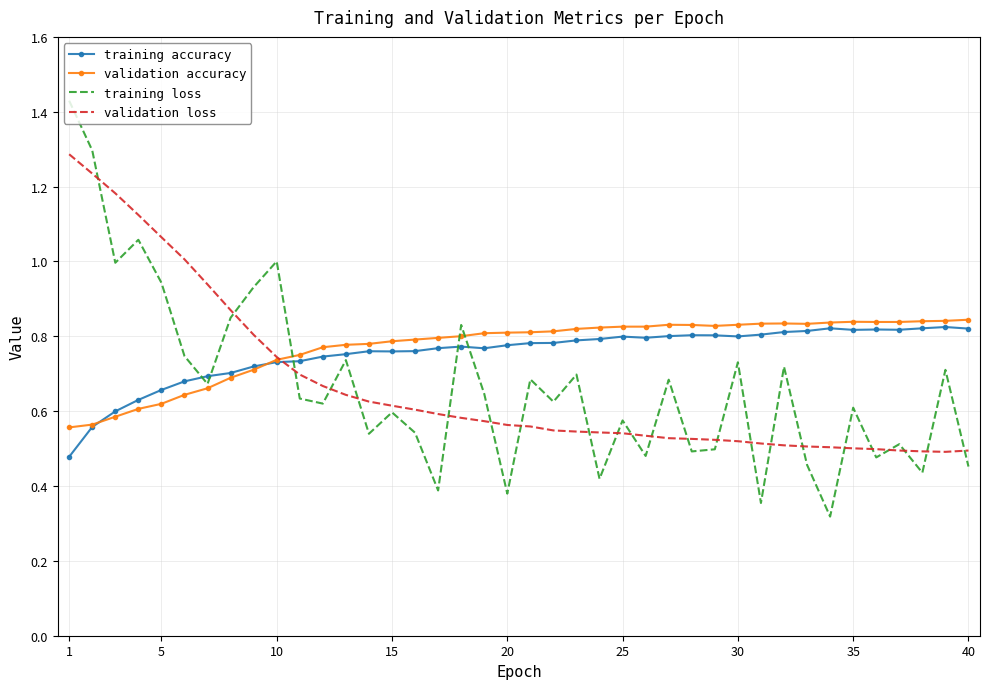

What is the highest value of the validation loss series?

1.3